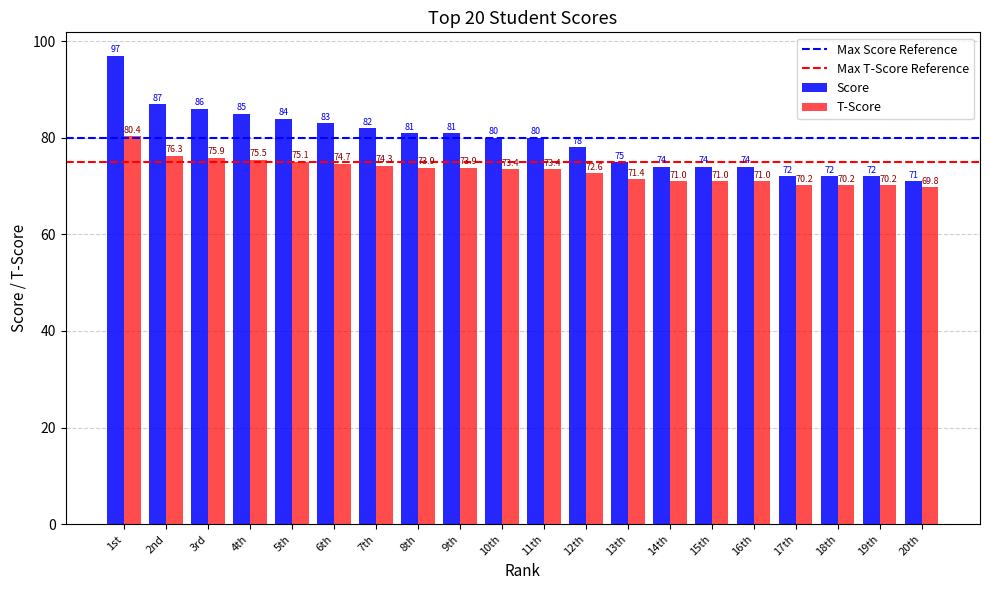

Which series has the largest range (max minus min)?

Score